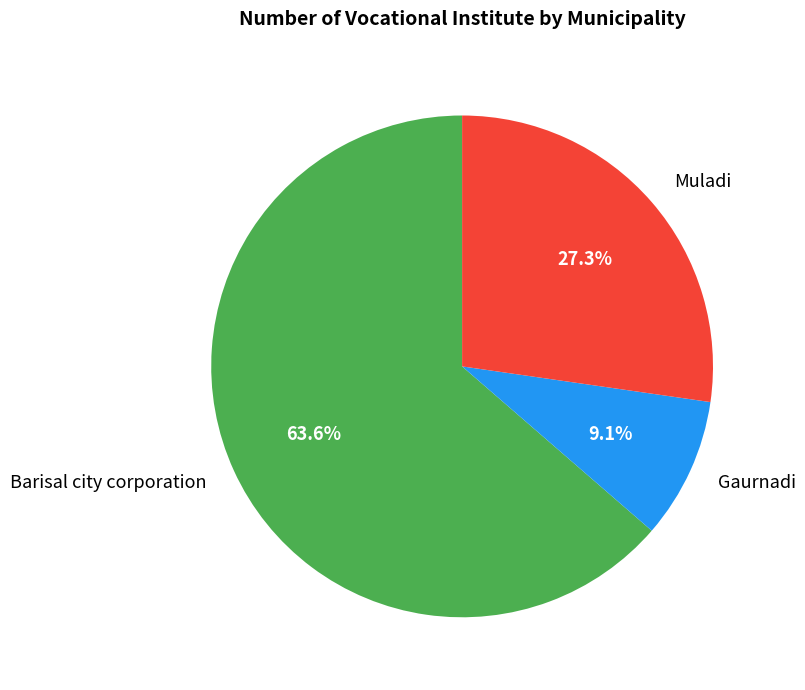

Count the number of slices in the pie.

3